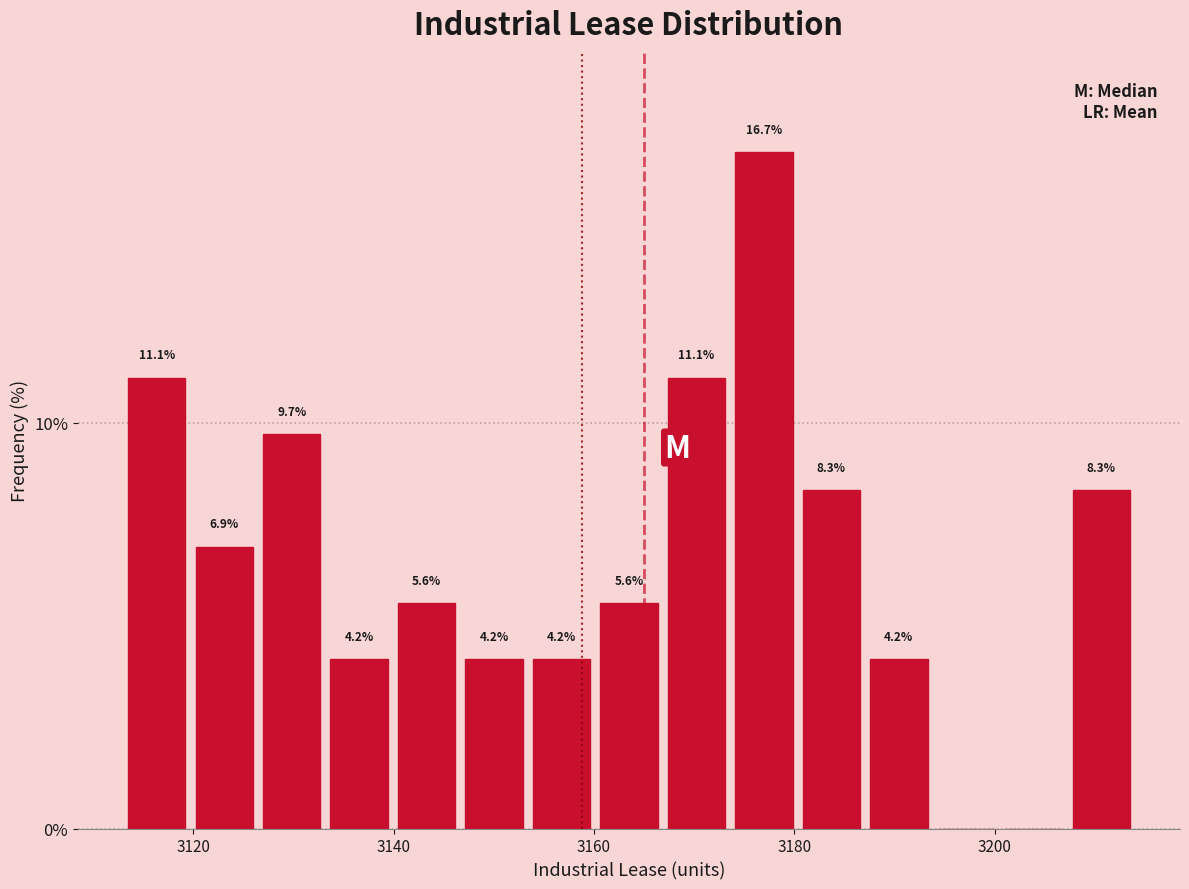

Around what value on the x-axis is the tallest bar? Give the approximate position of its centre, as read against the axis.

3176